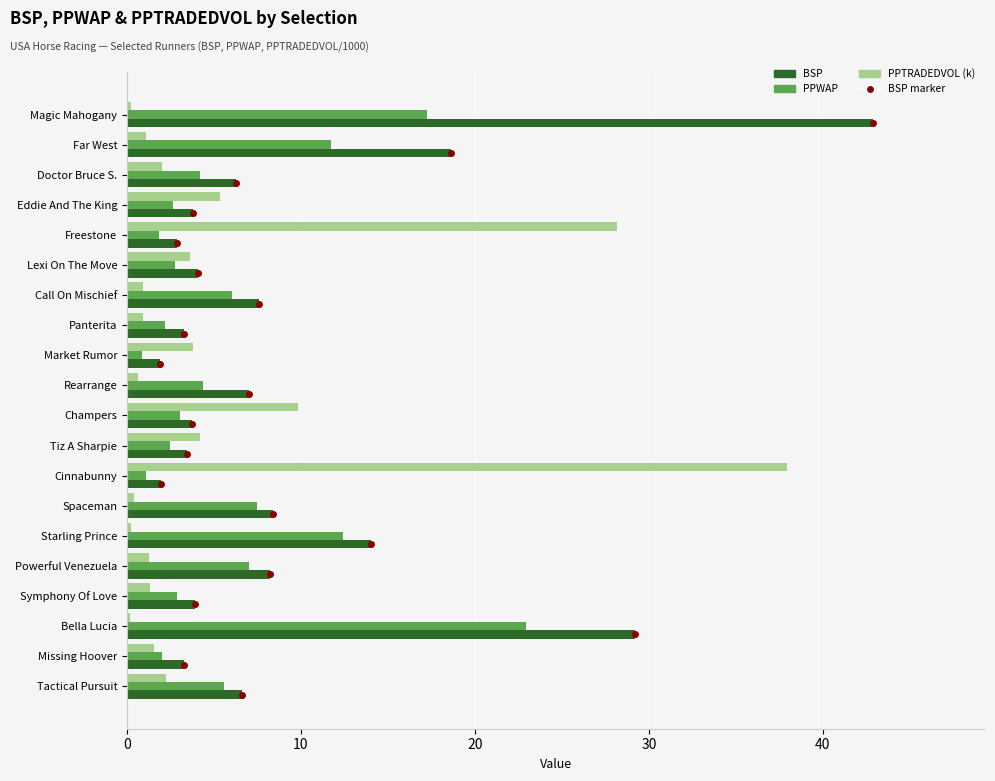

Which series has the widest spread of values?

BSP